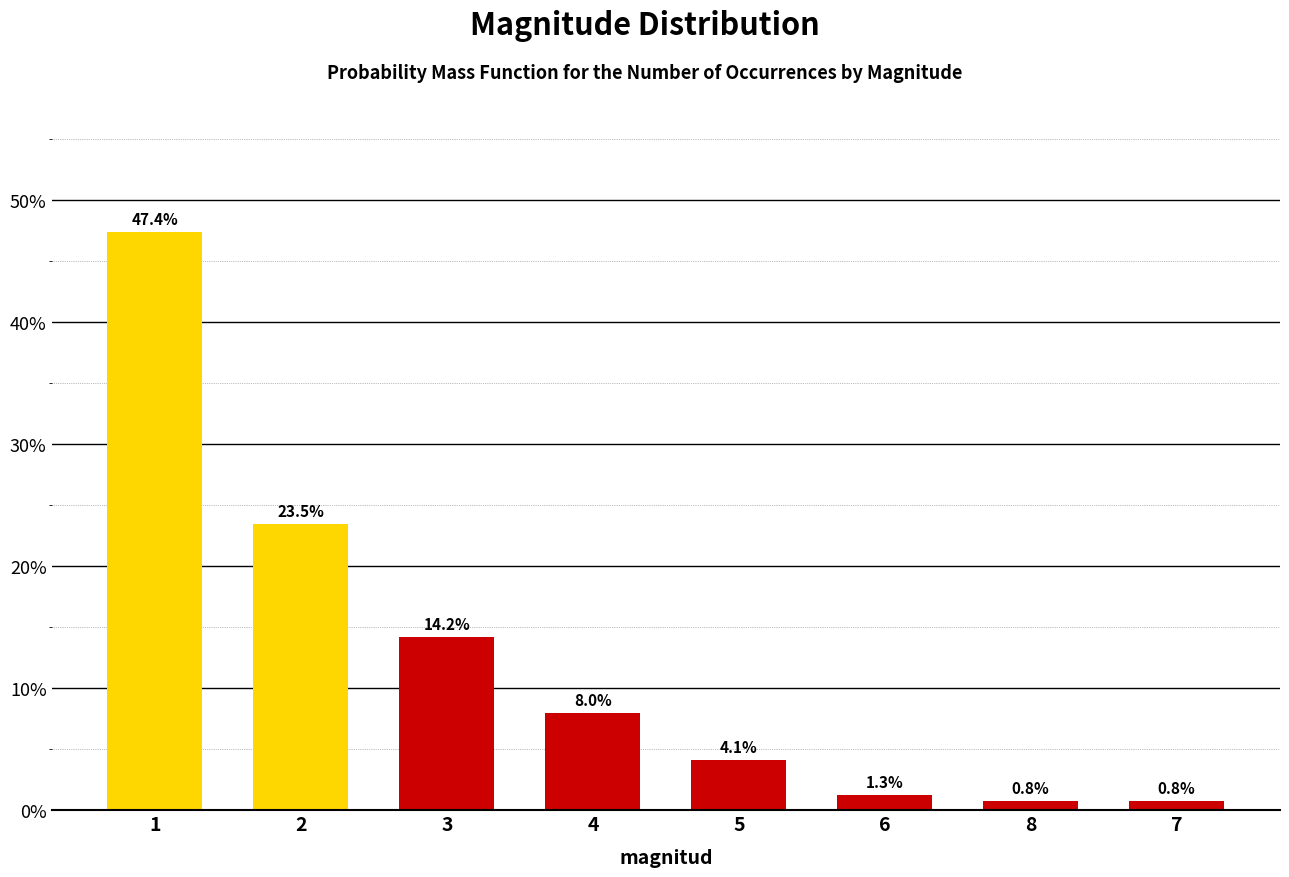

What is the value of the 1st bar from the left?

0.5